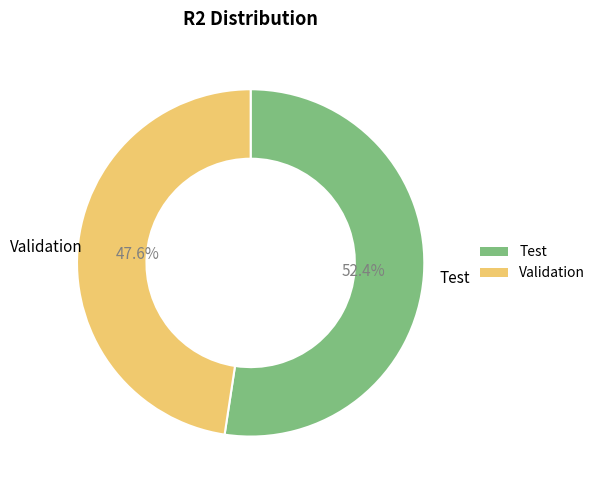

Is there any slice that represents more than half of the pie?

Yes